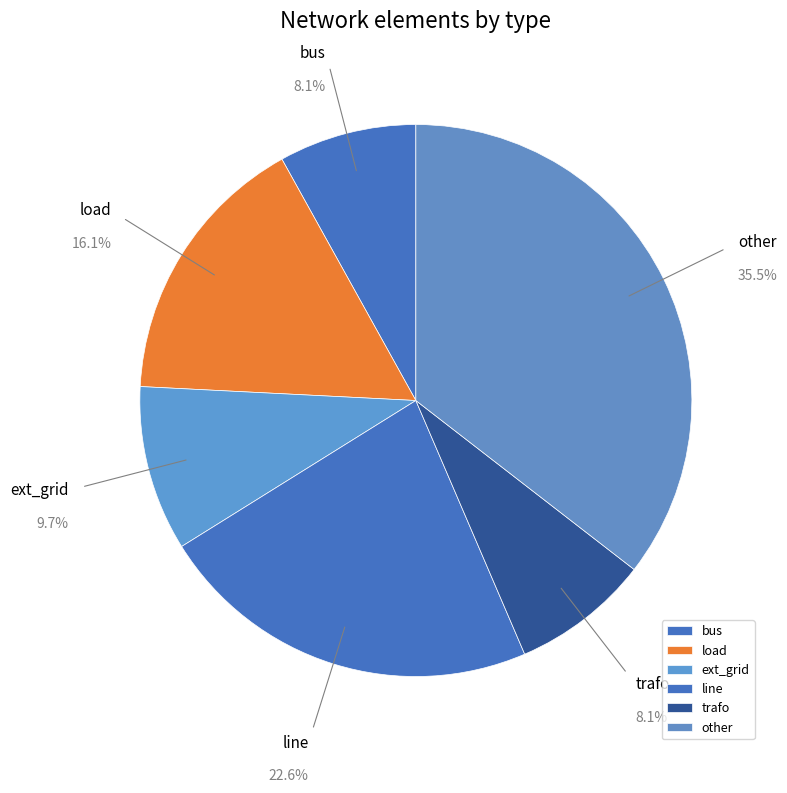

Which category has the biggest portion of the pie?

other